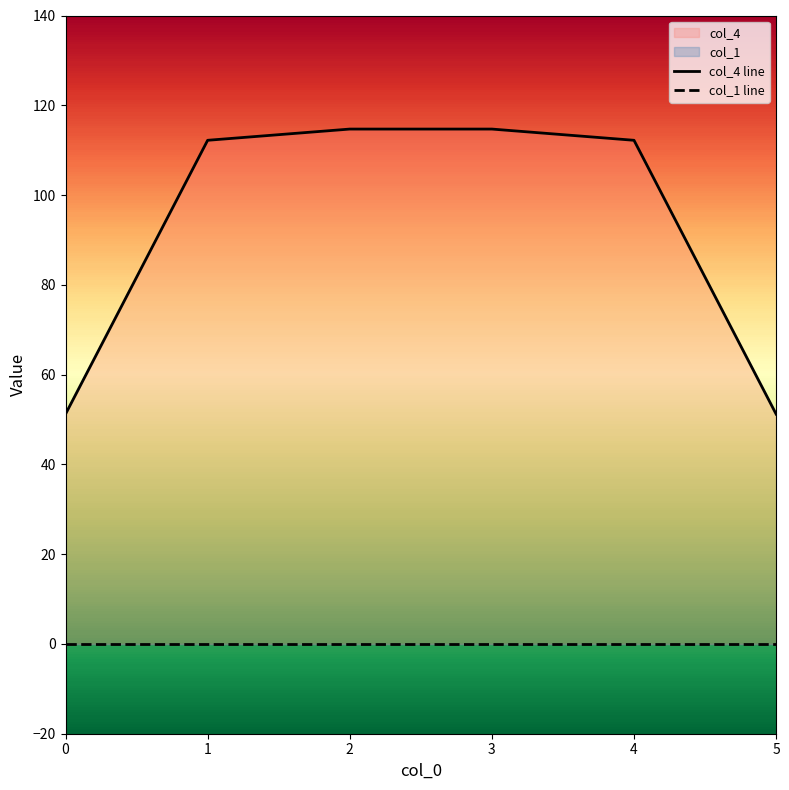

At which category does the chart reach its peak across all series?

2